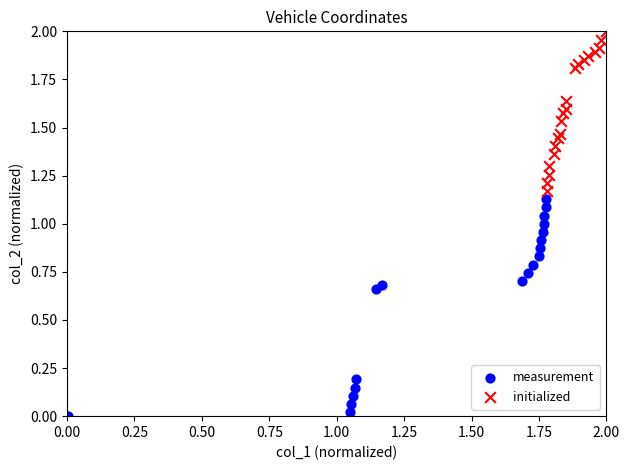

Which series contains the highest Y value?

initialized